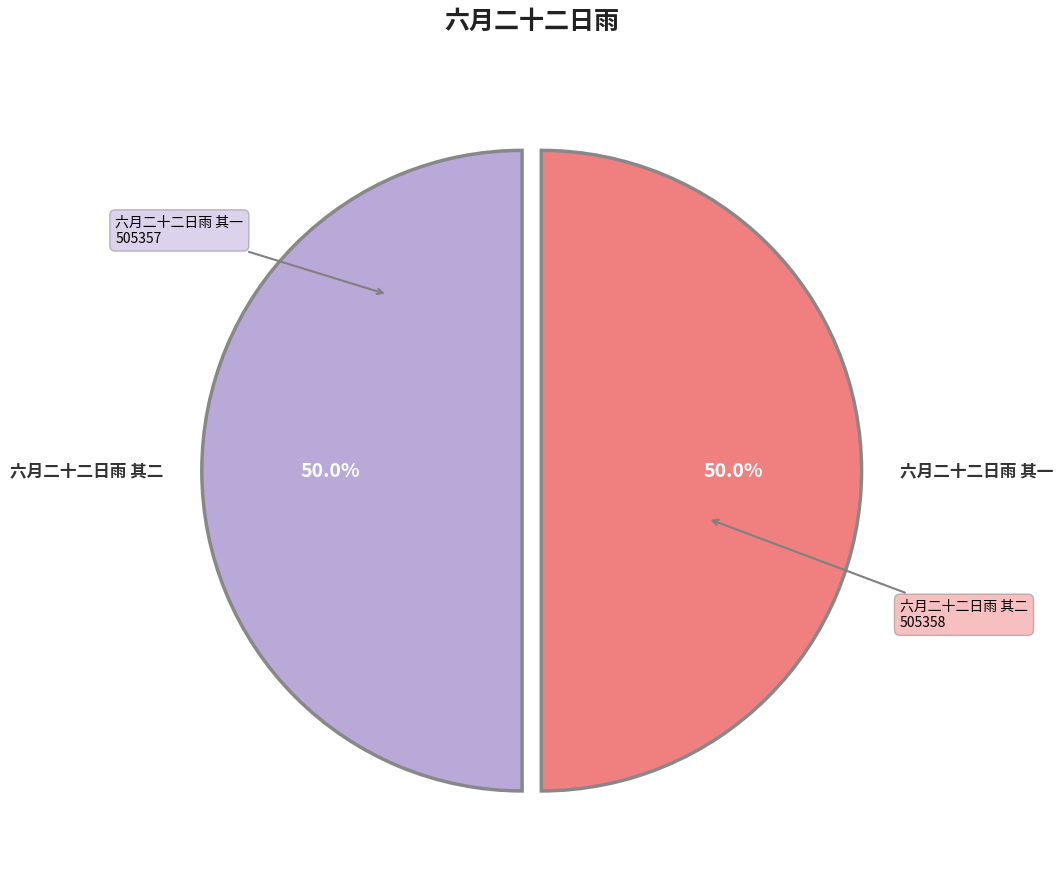

Which slice is the largest?

六月二十二日雨 其二